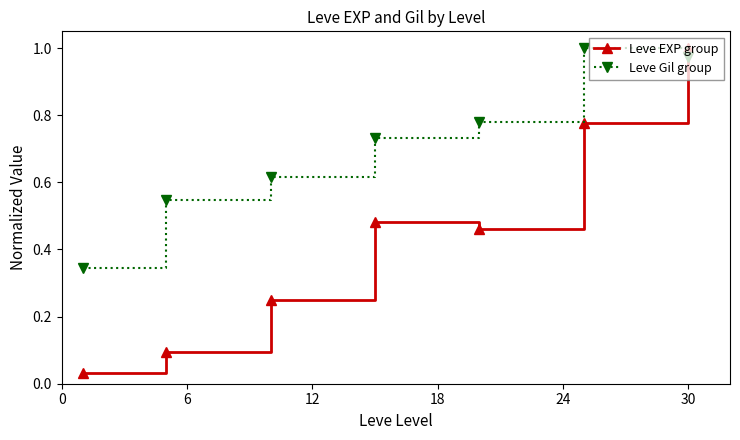

What is the sum of all Leve EXP group values?

3.1